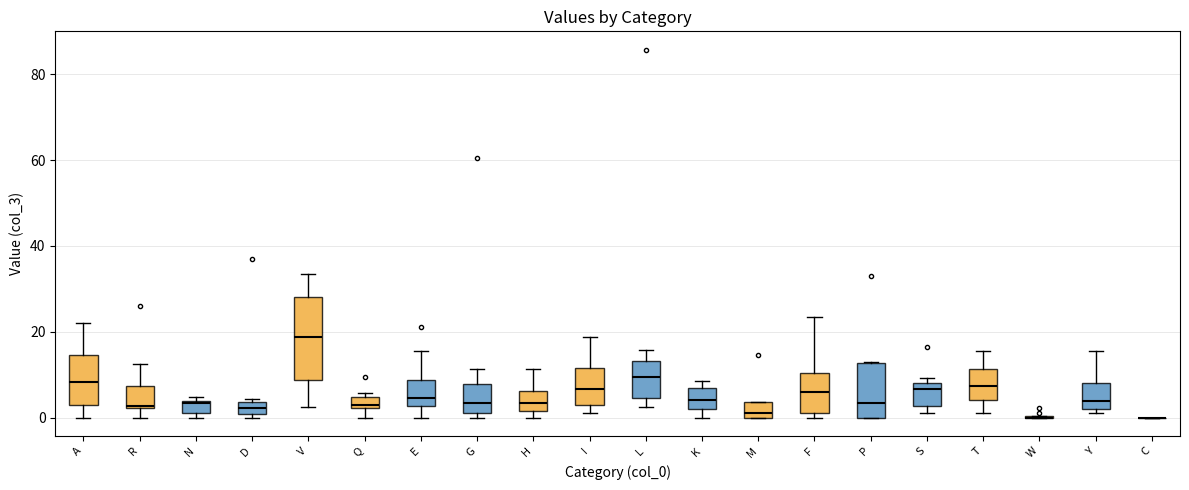

Where does the median line of the box for S sit on the y-axis? The values are not printed on the chart, so give them approximately, as read against the axis.

6